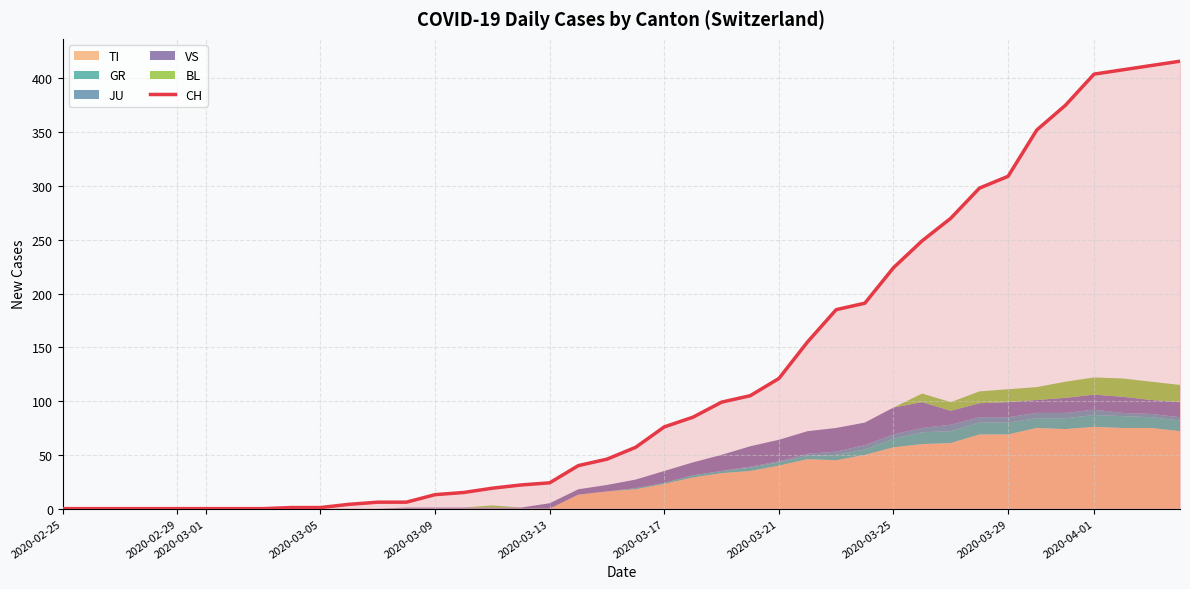

Reading left to right, extract all data points from this chart.

0	0	0	0	0	0	0	0	1	1	4	6	6	13	15	19	22	24	40	46	57	76	85	99	105	121	155	185	191	224	249	270	298	309	352	375	404	408	412	416